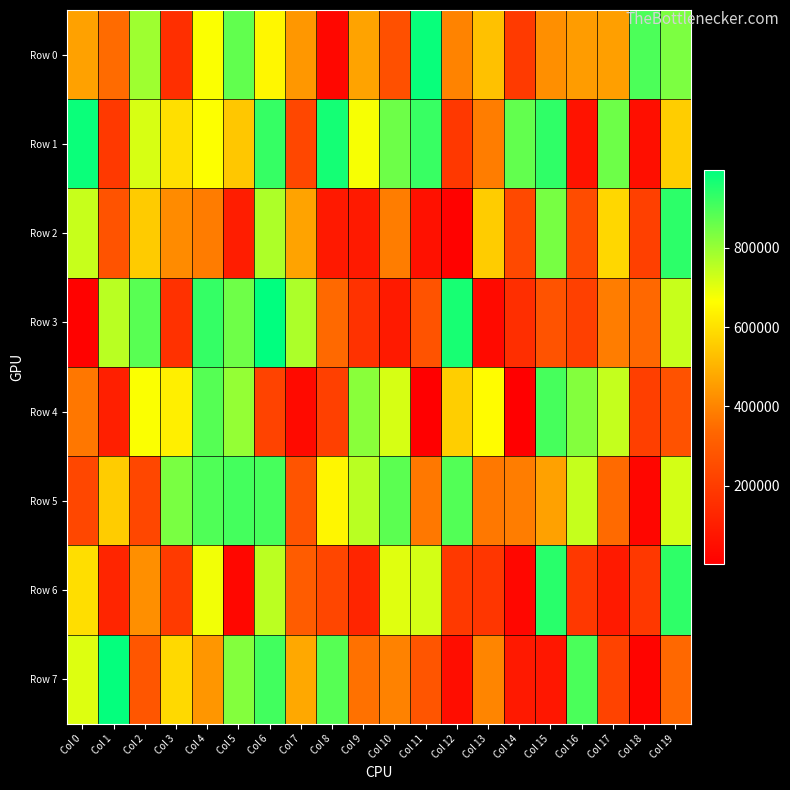

Which series has the largest total across all categories?

Row 1